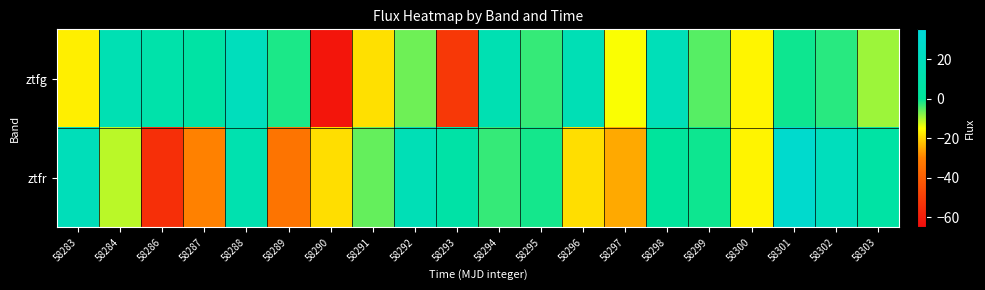

At 58297, list the series in order from smallest to largest.

ztfr, ztfg